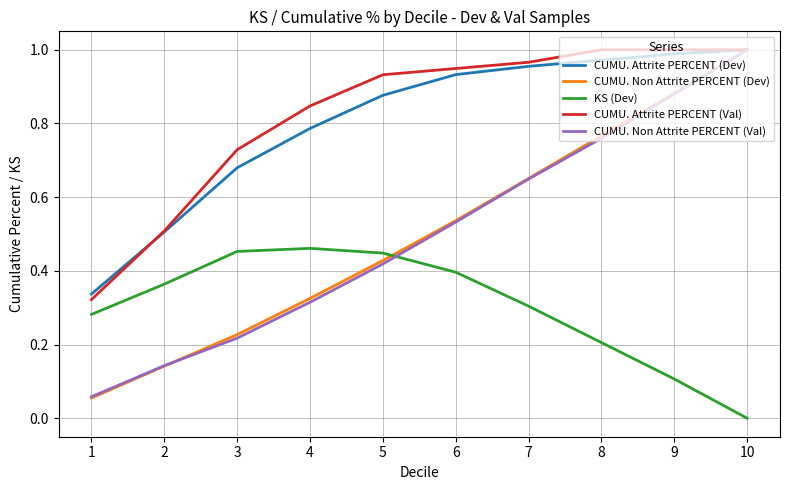

Which category has the lowest value across all series?

10